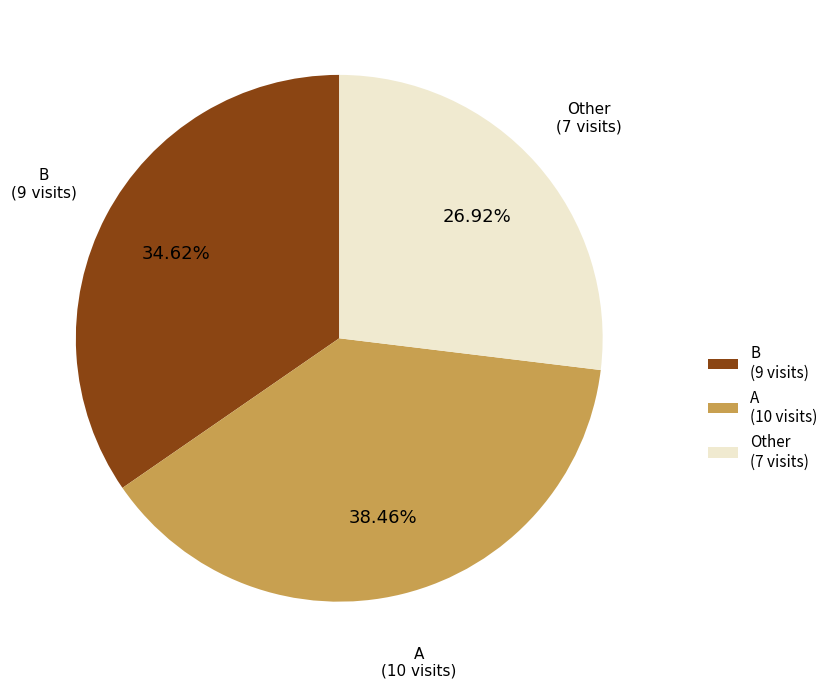

Rank the categories by value from highest to lowest.

A, B, Other